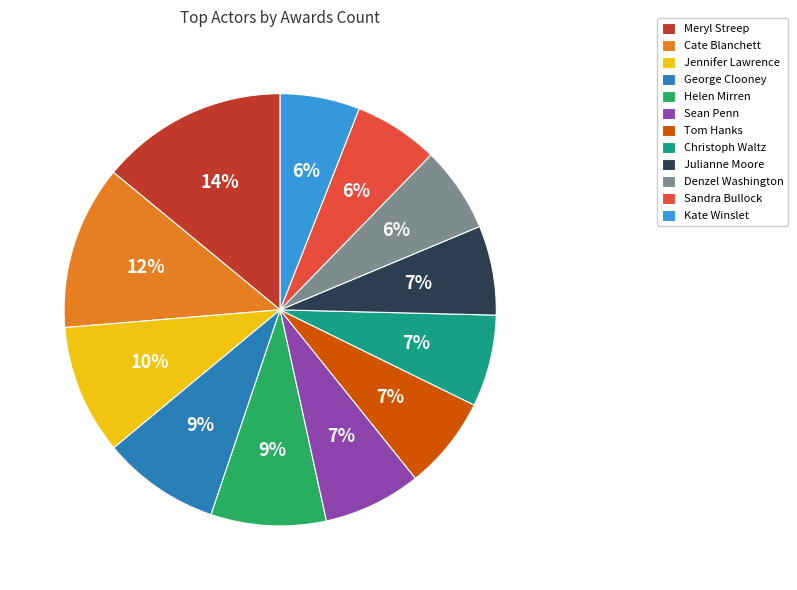

To the nearest percent, what is the average slice percentage?

8%